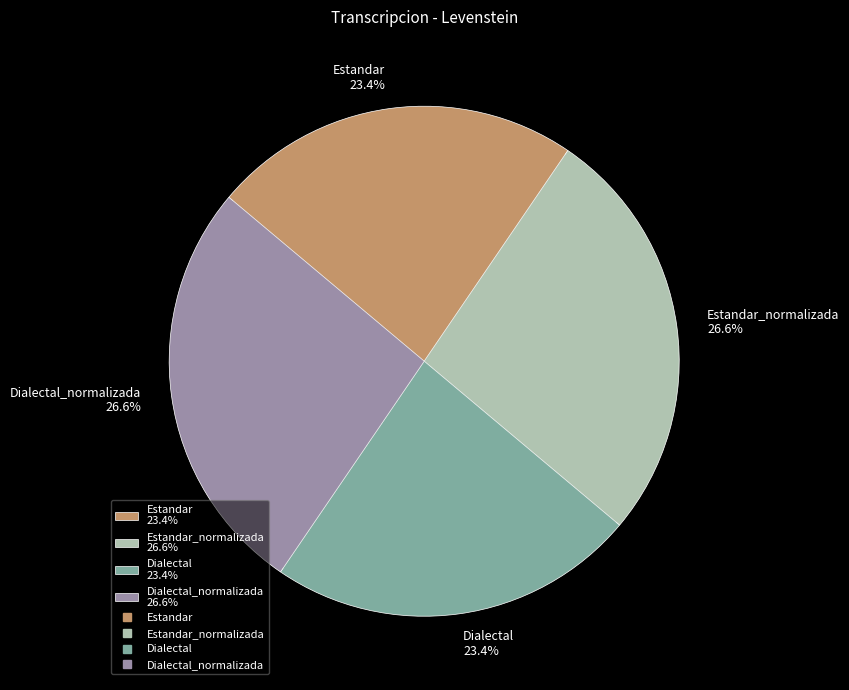

Does Dialectal represent more than half of the total?

No